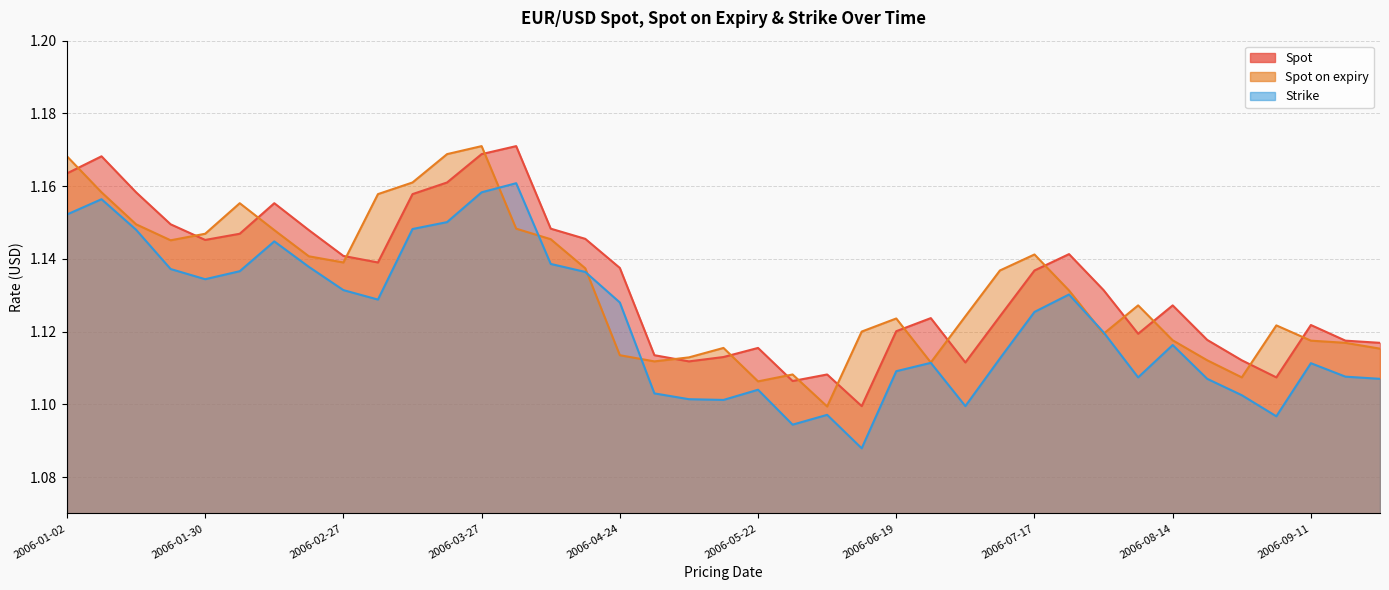

Which series changed the most between 2006-05-22 and 2006-09-25?

Spot on expiry